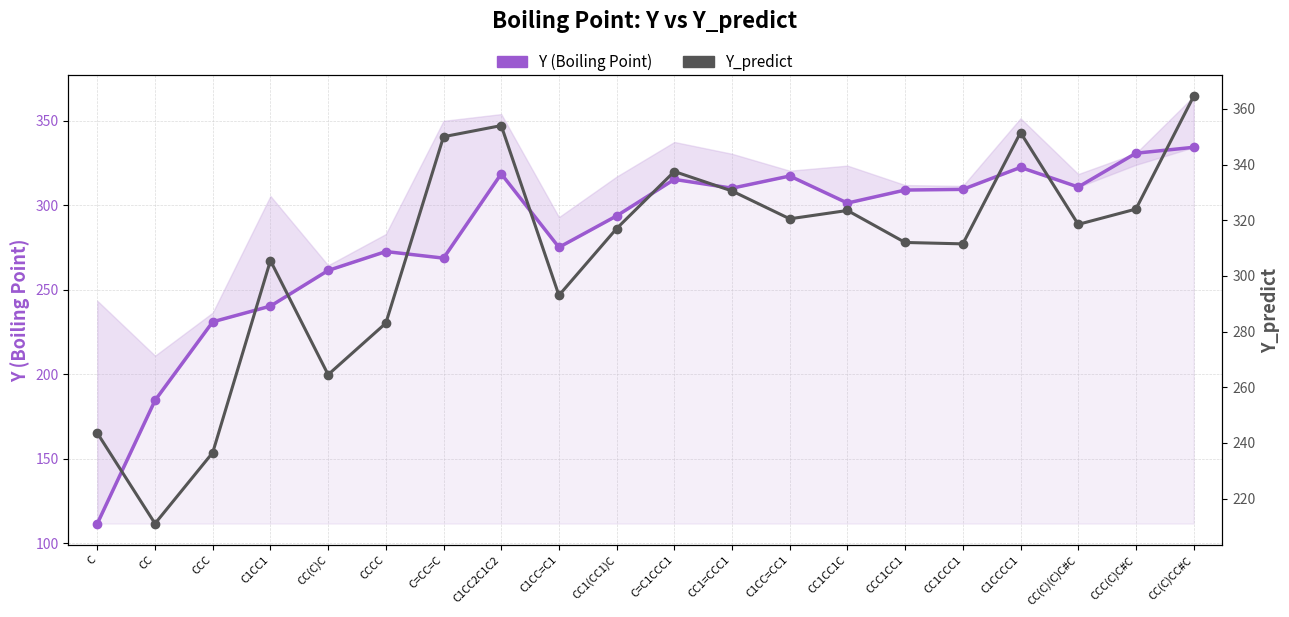

In Y (Boiling Point), how many points are lower than both neighbors (excluding endpoints)?

5